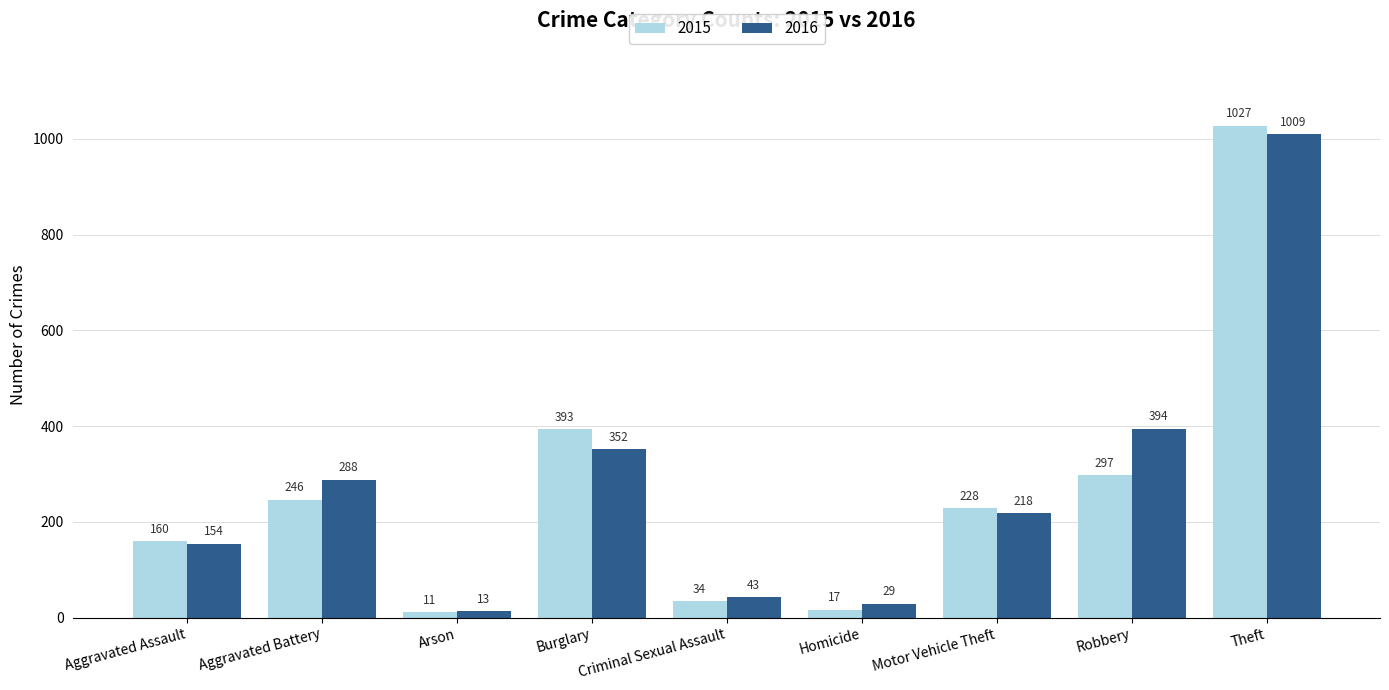

What is the maximum value shown in the chart?

1027